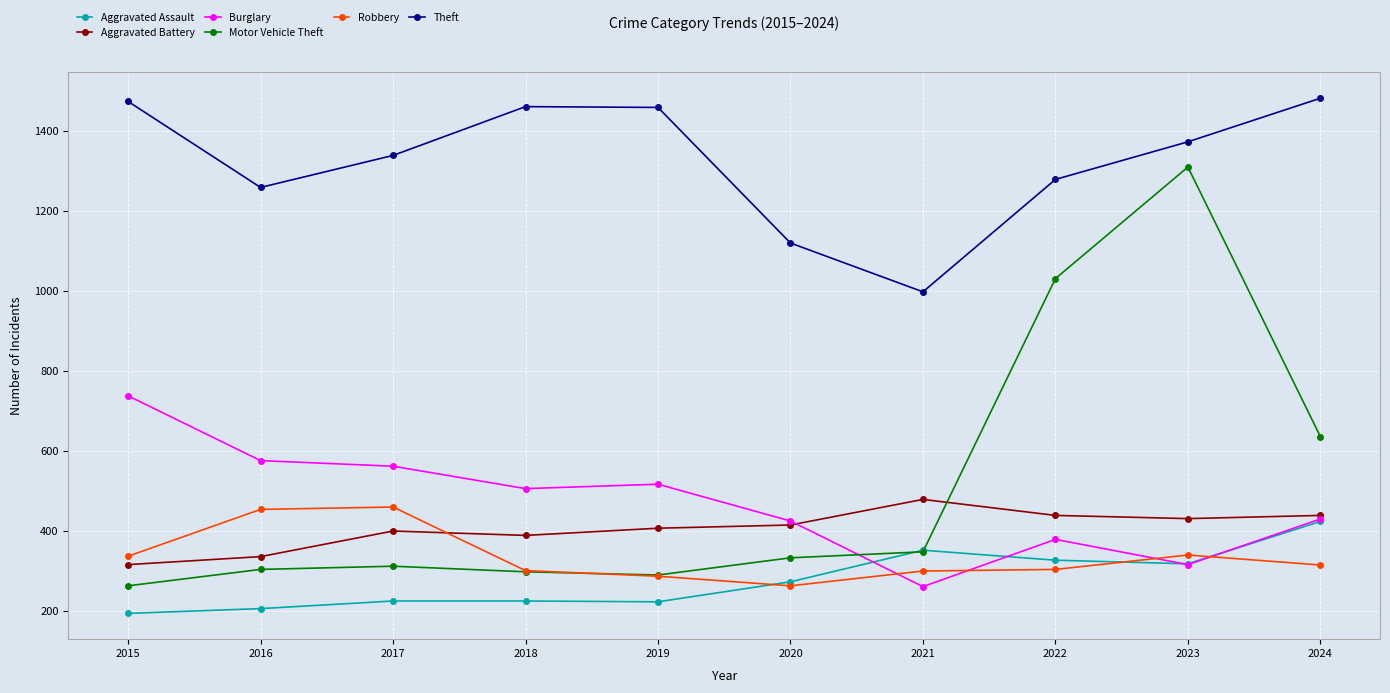

The value of Aggravated Battery at 2015 is 316. True or false?

True